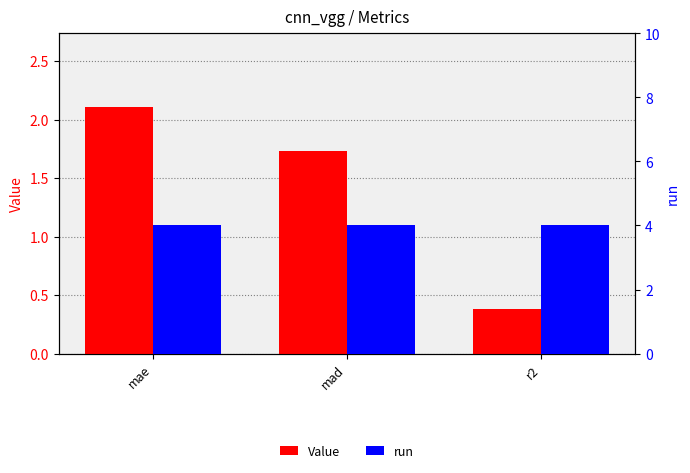

At how many categories does at least one series exceed 2?

3